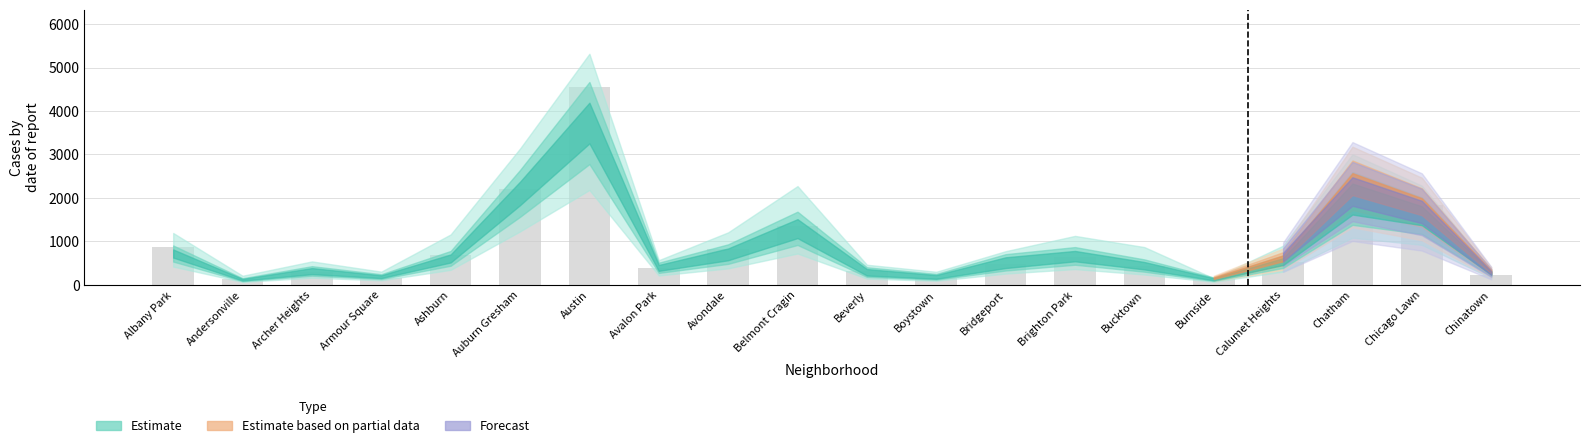

What is the difference between the maximum and second lowest values?

4409